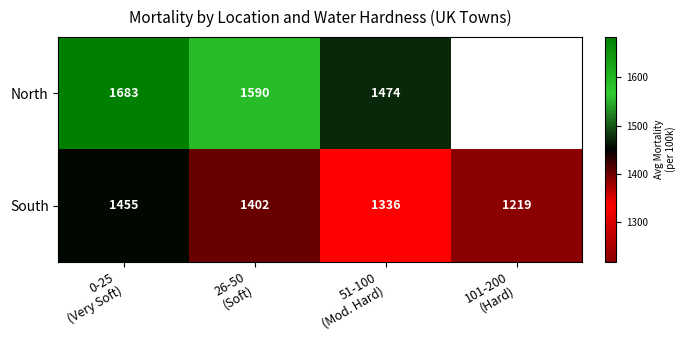

Which label corresponds to the largest value in the chart?

0-25
(Very Soft)